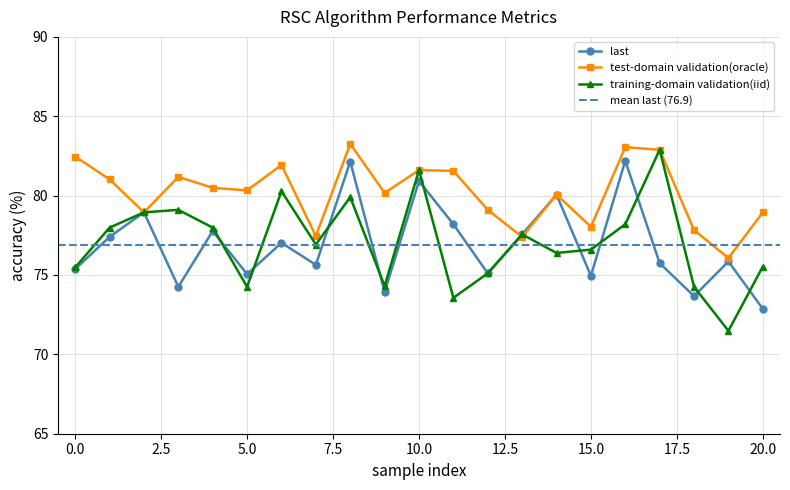

How many data points does each series have?

21